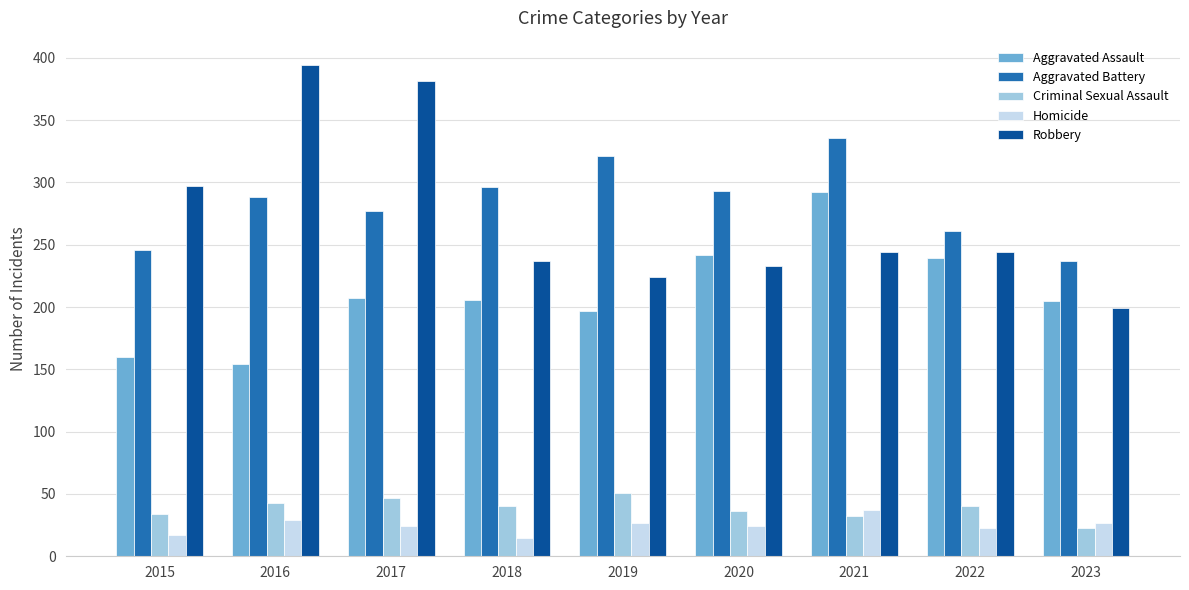

Between 2015 and 2018, which series saw the biggest shift?

Robbery